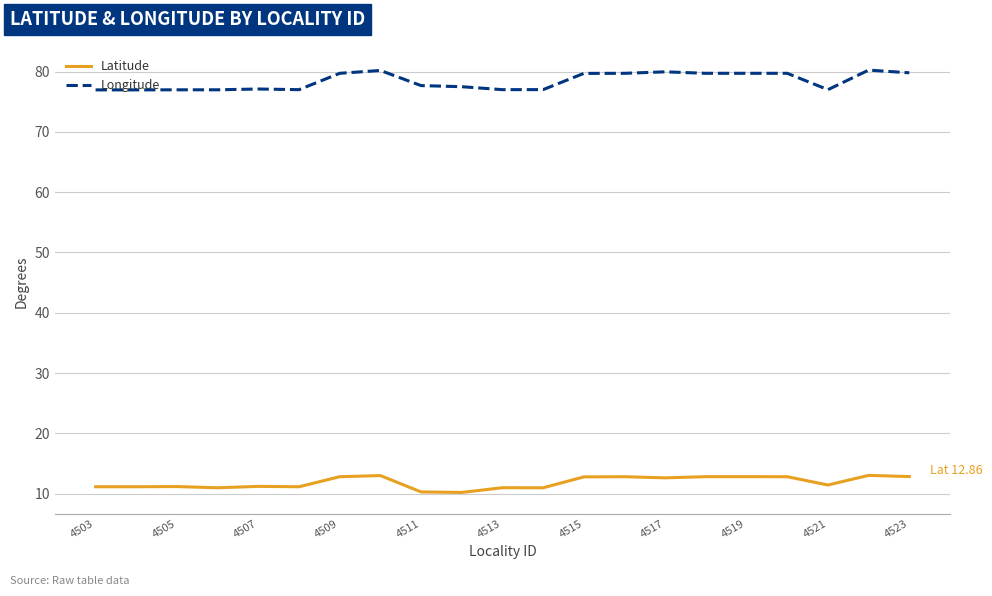

What is the lowest value of the Latitude series?

10.2